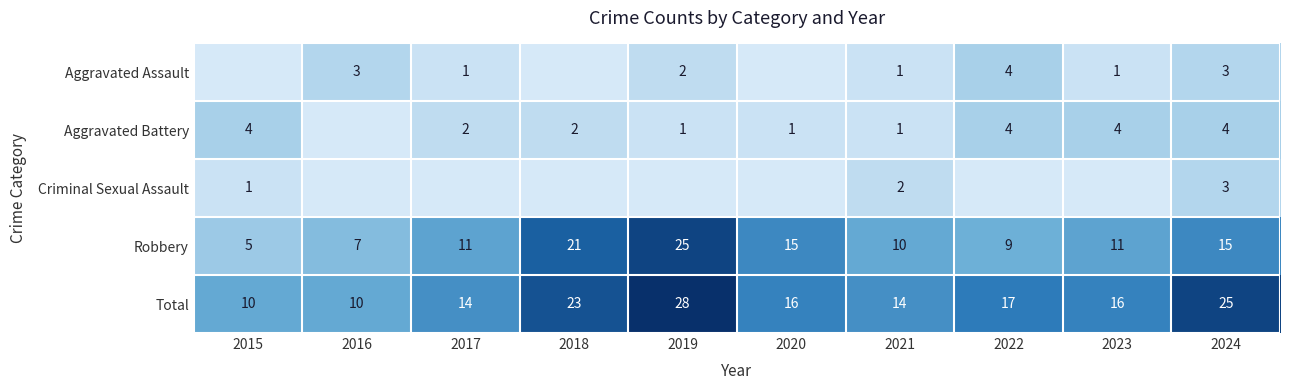

What is the difference between the maximum and second lowest values in the Total series?

18